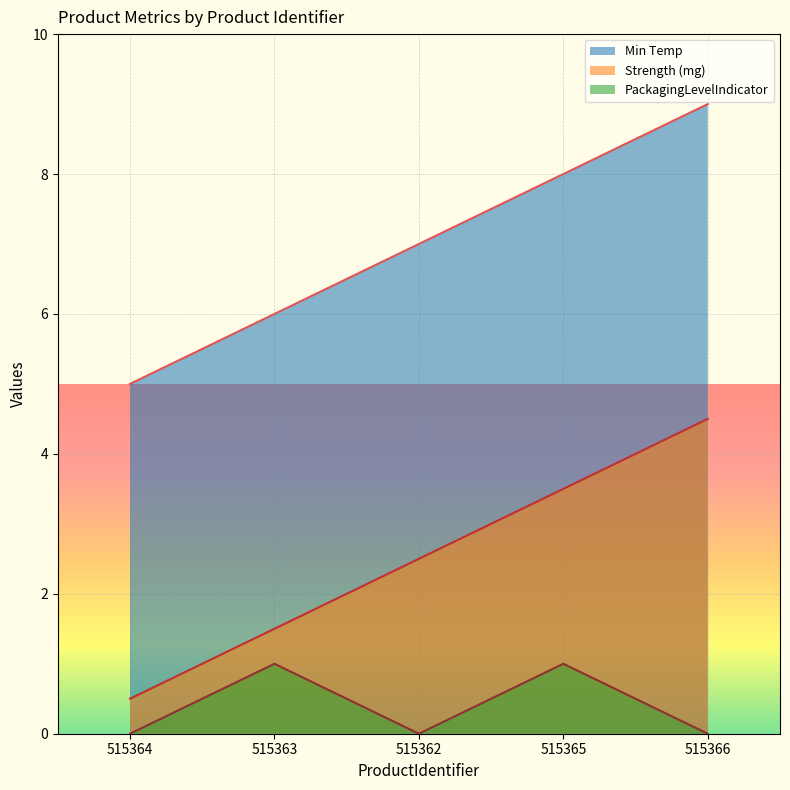

What is the difference between the maximum and minimum values in the PackagingLevelIndicator series?

1.0